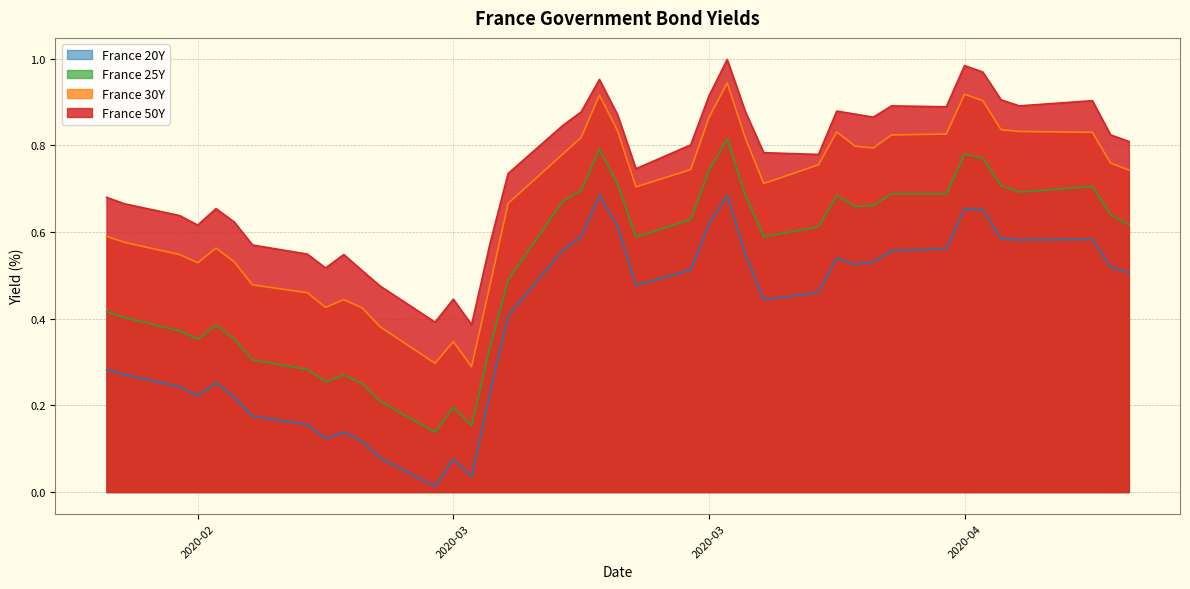

In France 50Y, how many points are lower than both neighbors (excluding endpoints)?

9